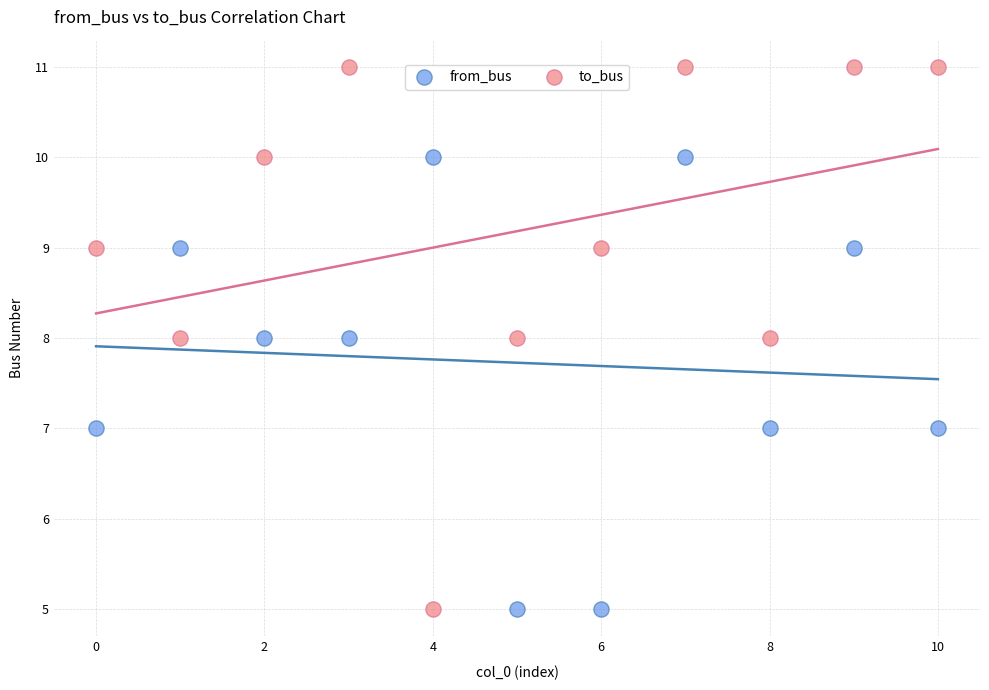

What are all the series names shown in the legend?

from_bus, to_bus